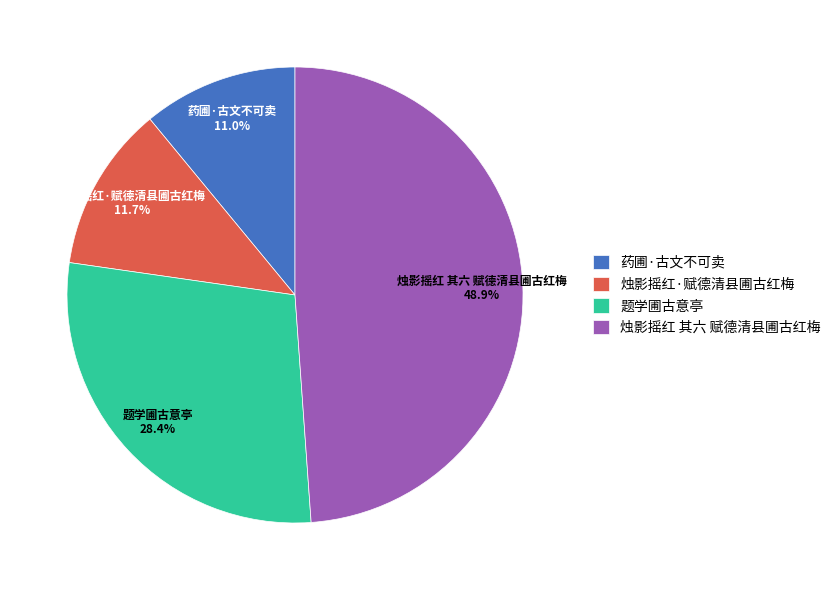

What percentage is NOT represented by 烛影摇红·赋德清县圃古红梅?

88.3%